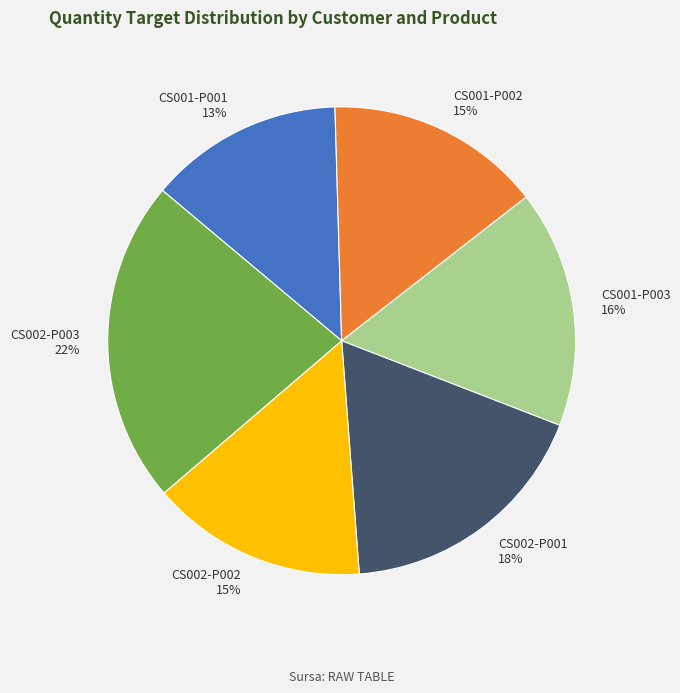

Do CS001-P001 and CS001-P003 together represent more than half of the pie?

No